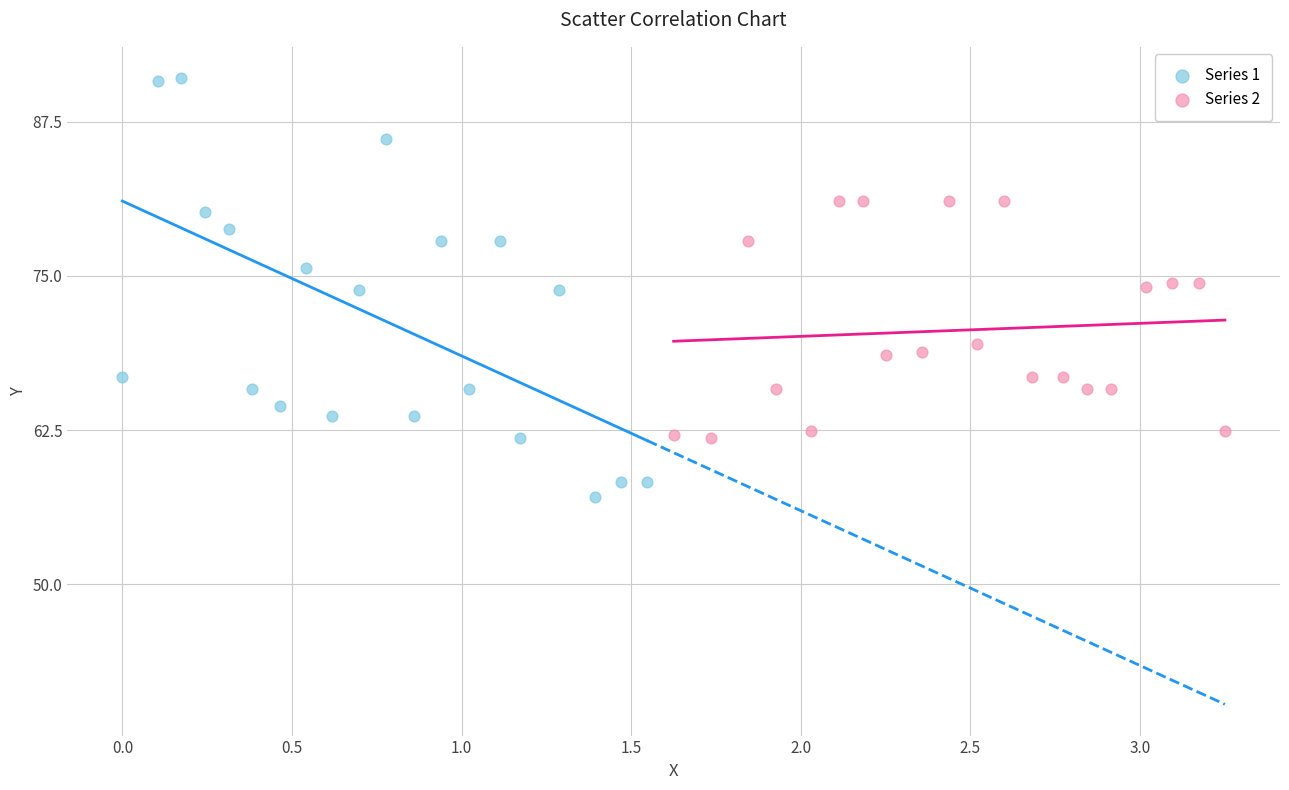

Which series has the widest spread of Y values?

Series 1